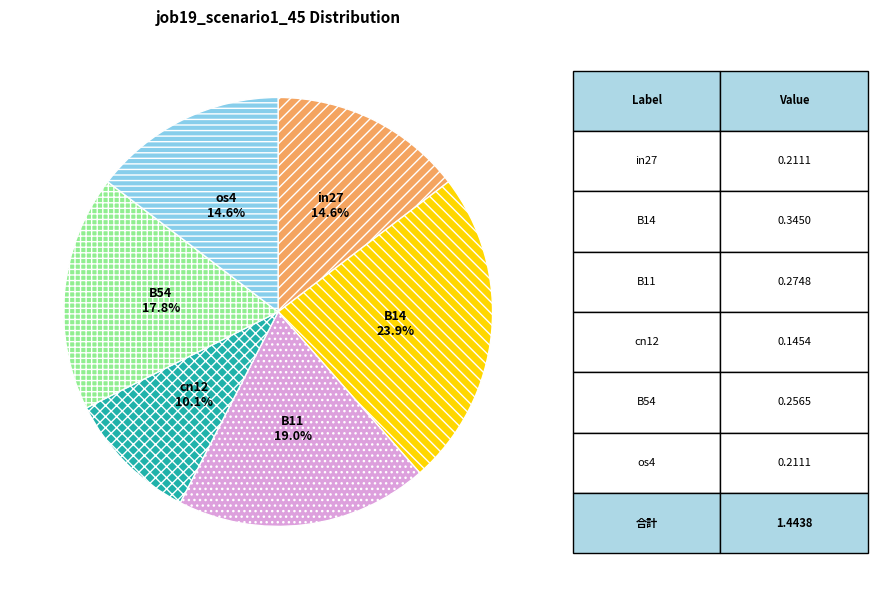

Which has a higher value, B54 or cn12?

B54